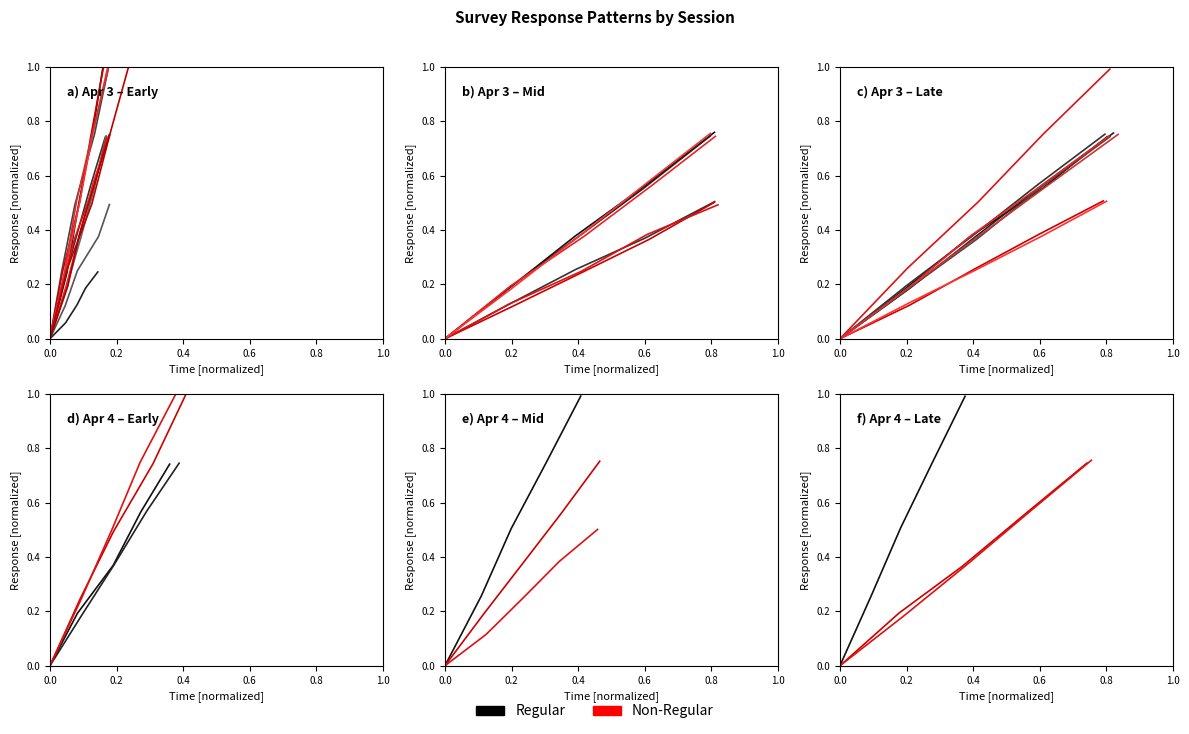

True or false: Regular and Non-Regular cross at least once.

False